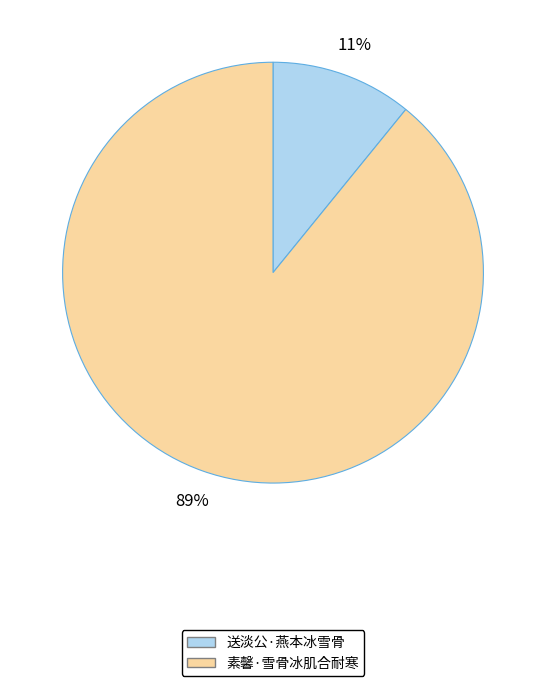

What is the largest slice in the pie chart?

素馨·雪骨冰肌合耐寒